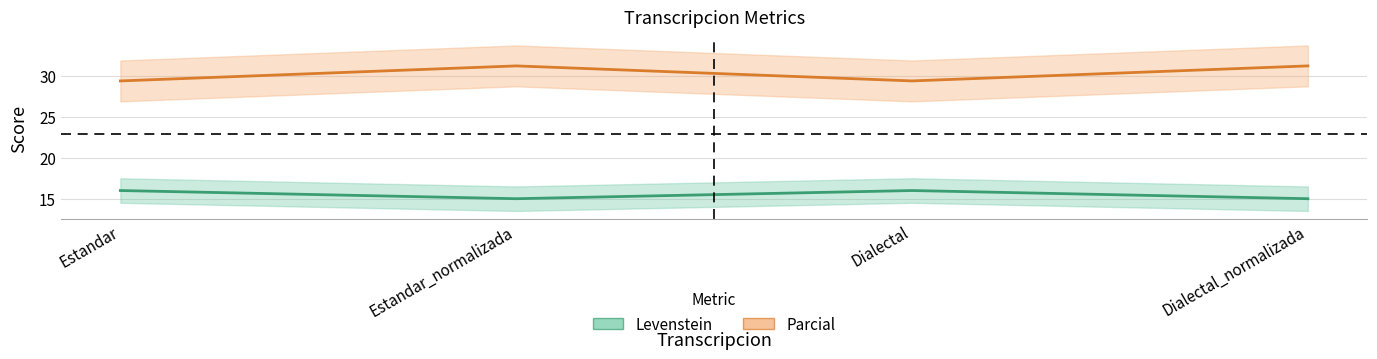

What position from the right is Dialectal?

2